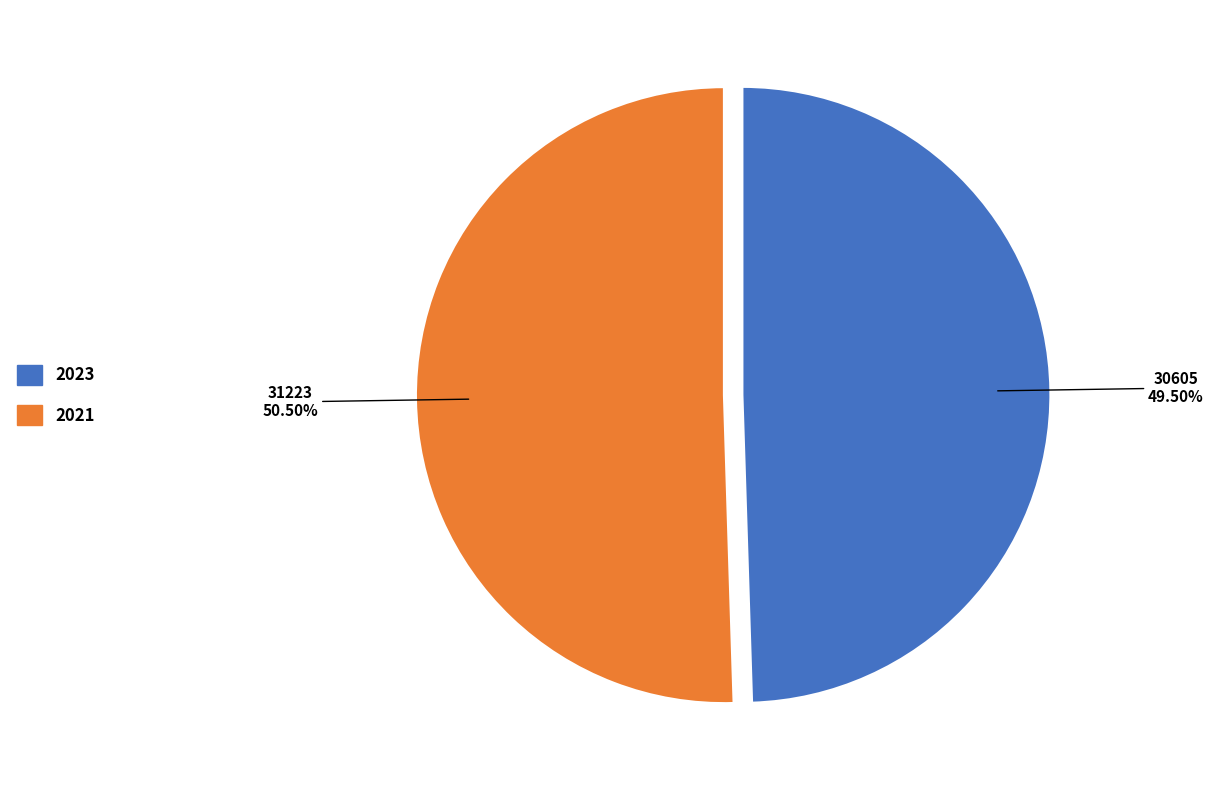

Is 2021 the majority of the pie?

Yes